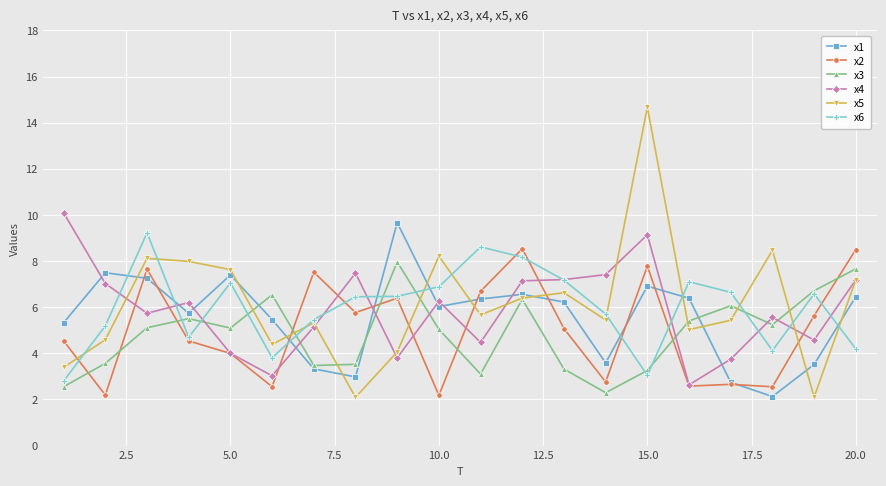

What is the value of the x5 point at the 5th from the left?

7.6